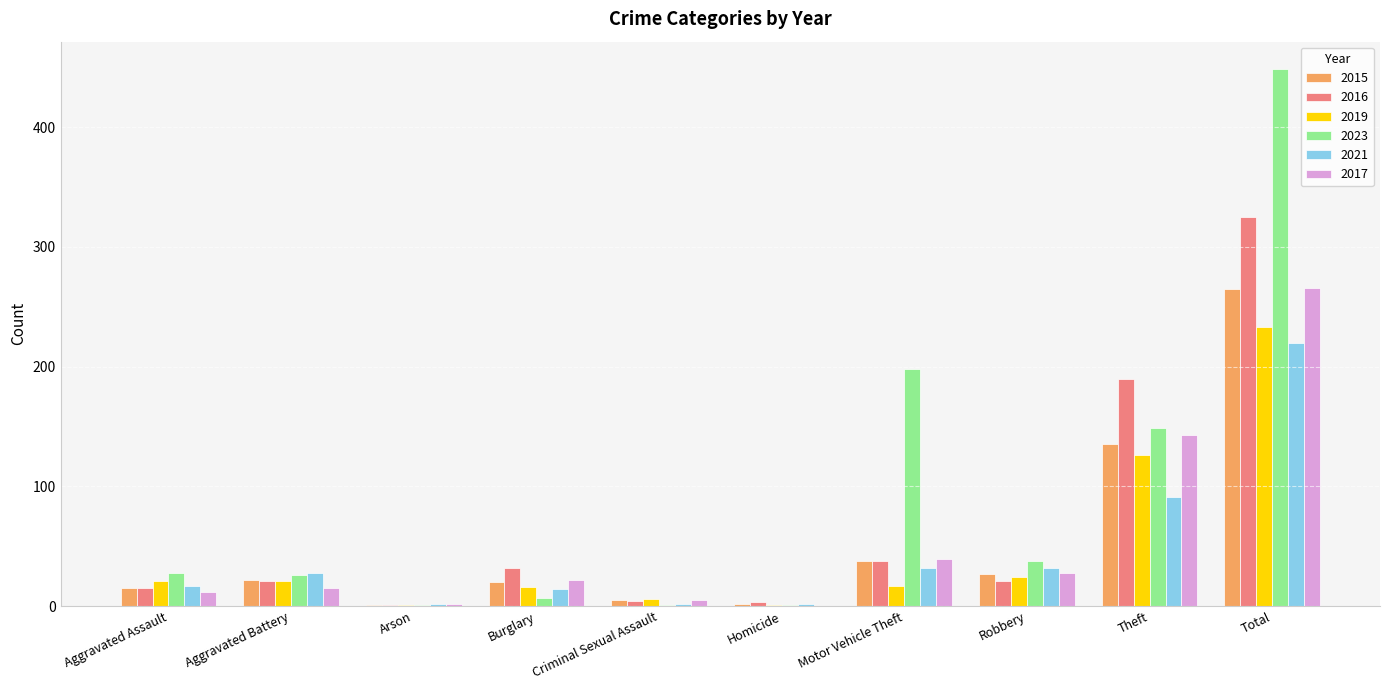

True or false: 2016 has a value of 15 at Aggravated Assault.

True